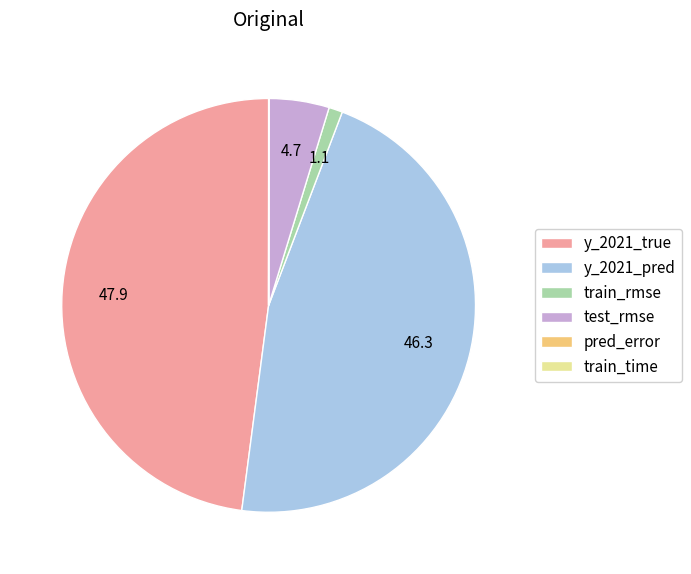

What is the ratio of the value at y_2021_pred to the value at train_rmse?

43.3